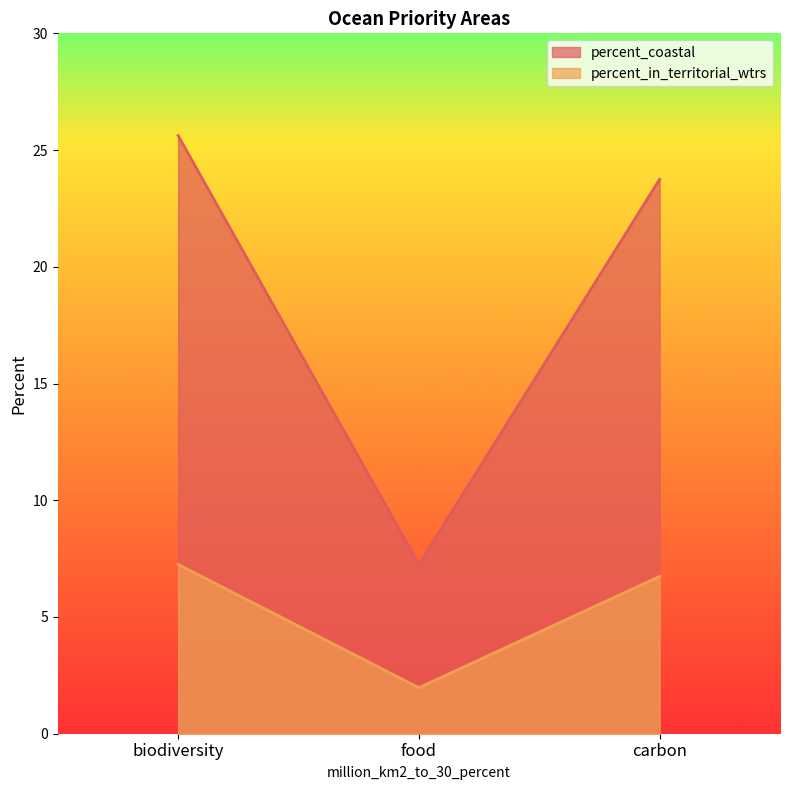

How many lines are shown in the chart?

2